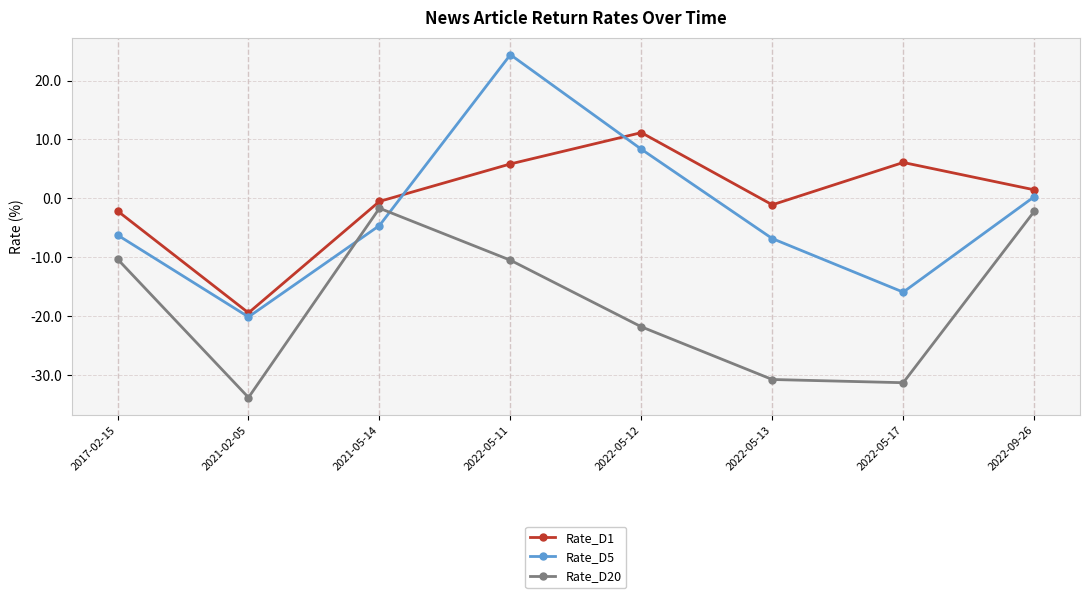

At which label does Rate_D1 reach its peak?

2022-05-12